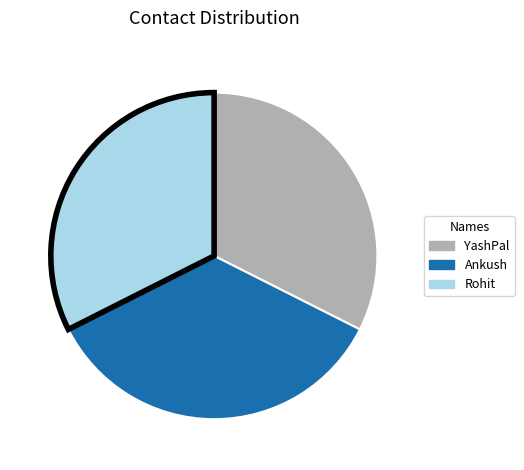

Which has a higher value, Ankush or YashPal?

Ankush